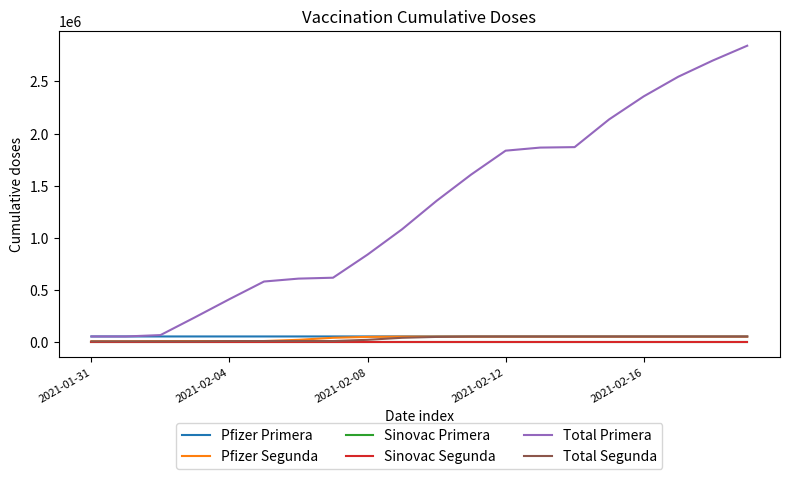

What is the label of the 1st point from the right?

19